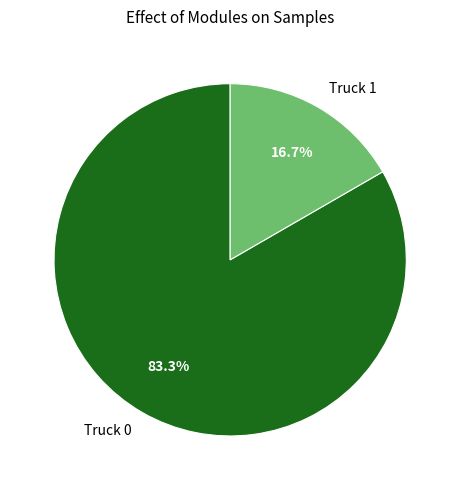

Is it true that Truck 0 is 77% of the pie?

False